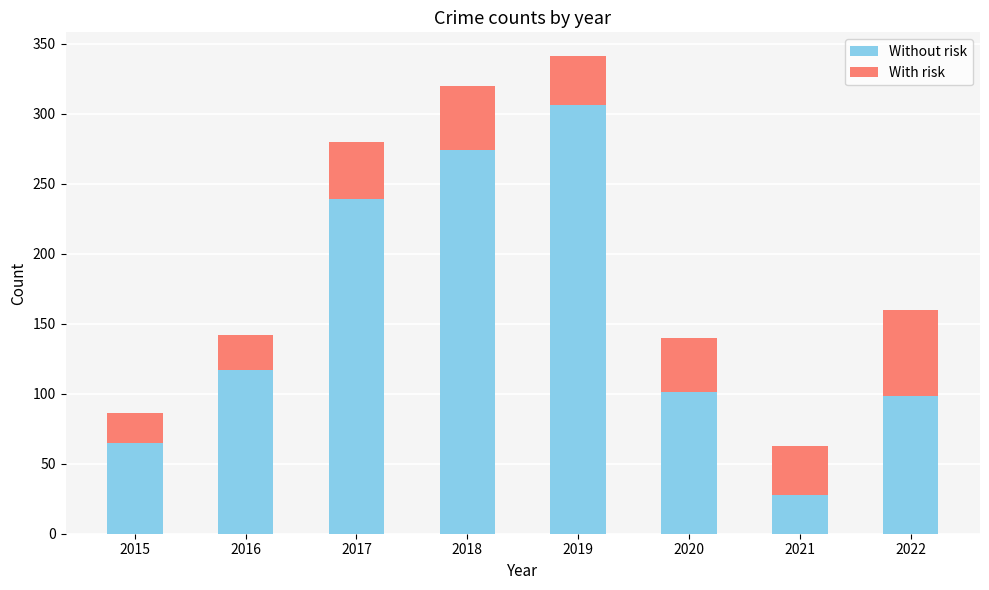

Count the number of categories in the chart.

8